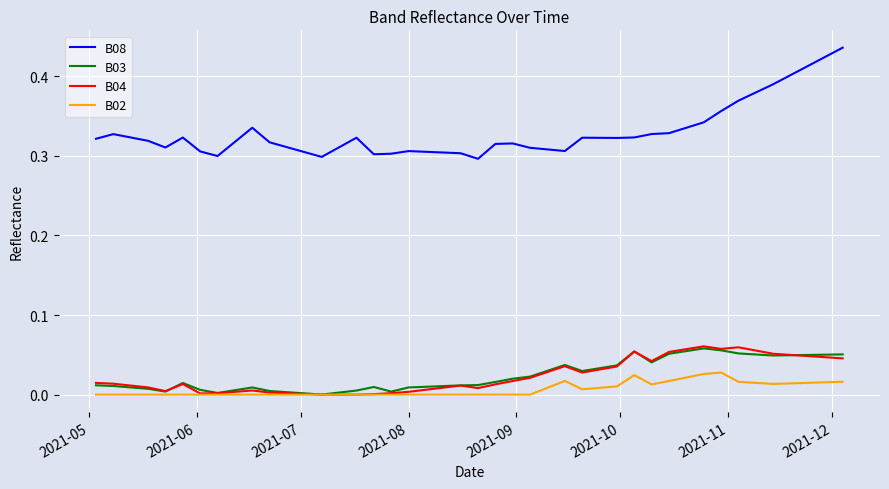

True or false: B03 and B08 cross at least once.

False